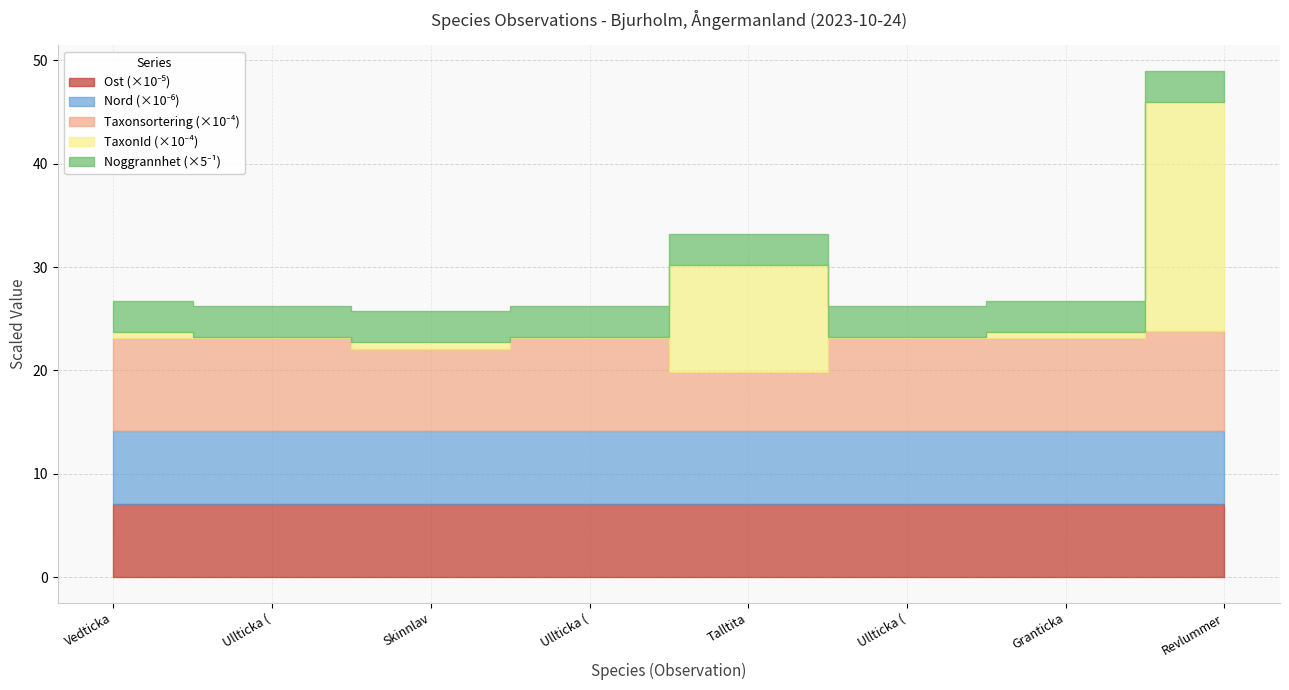

Does the chart have visible grid lines?

Yes